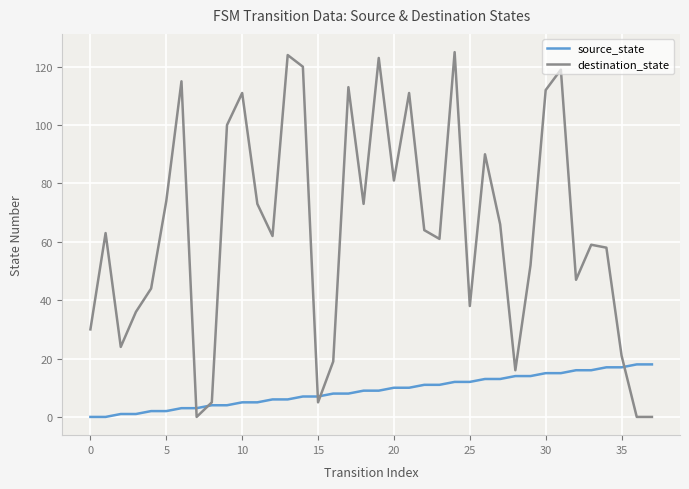

What is the sum of all source_state values?

342